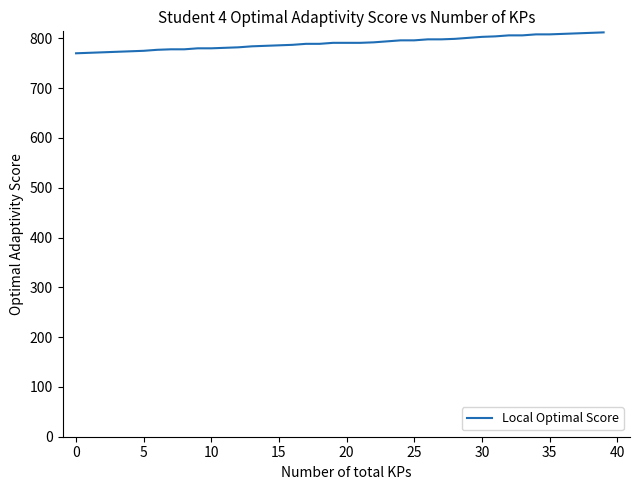

What is the difference between the maximum and minimum values?

42